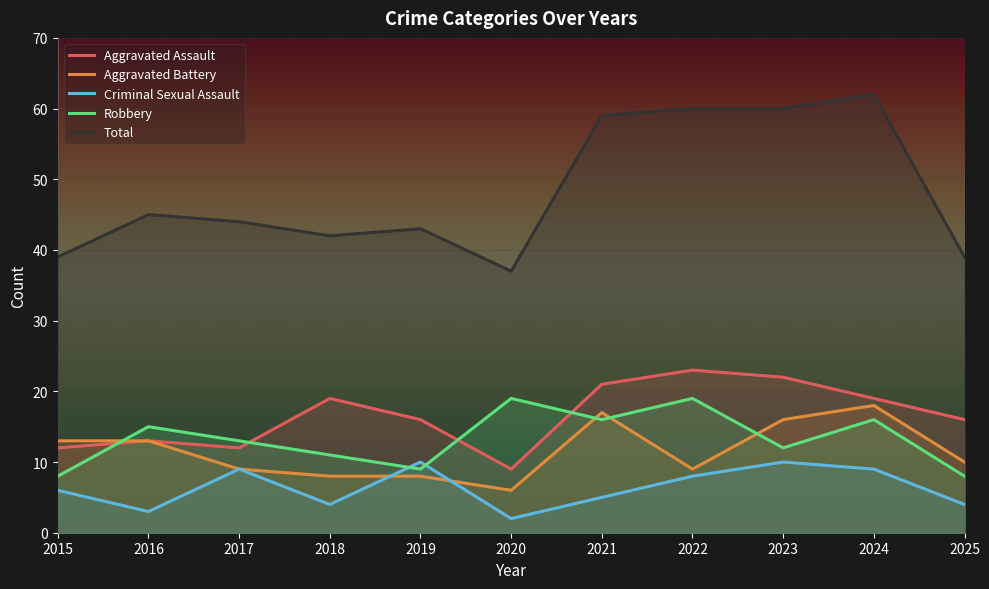

Rank the series by their maximum value, from lowest to highest.

Criminal Sexual Assault, Aggravated Battery, Robbery, Aggravated Assault, Total